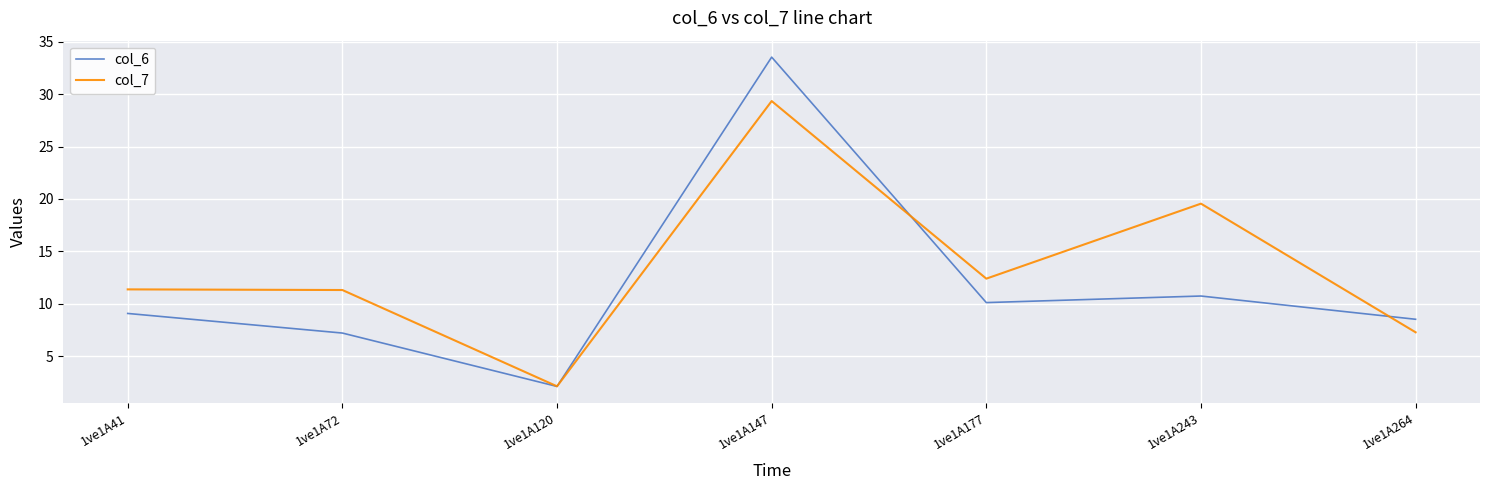

Rank the categories by col_6 value from highest to lowest.

1ve1A147, 1ve1A243, 1ve1A177, 1ve1A41, 1ve1A264, 1ve1A72, 1ve1A120